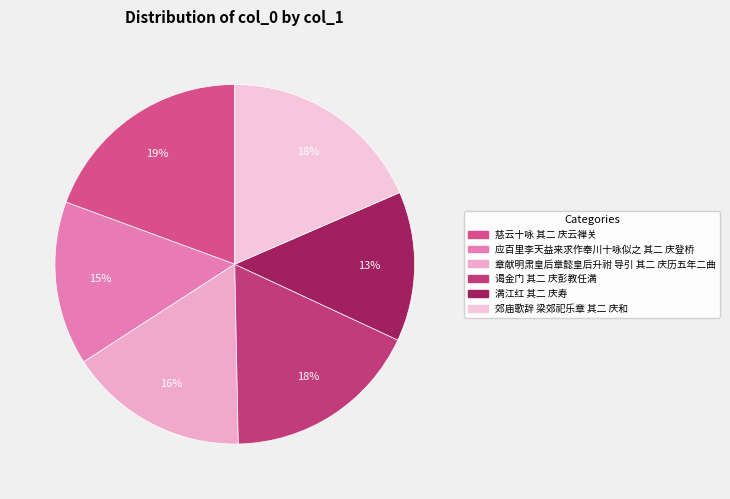

What percentage is the 郊庙歌辞 梁郊祀乐章 其二 庆和 slice, to the nearest percent?

18%